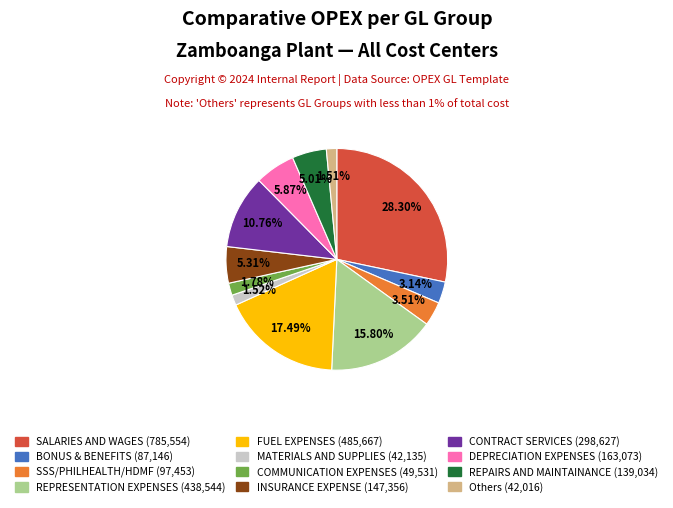

Does any single category account for the majority?

No